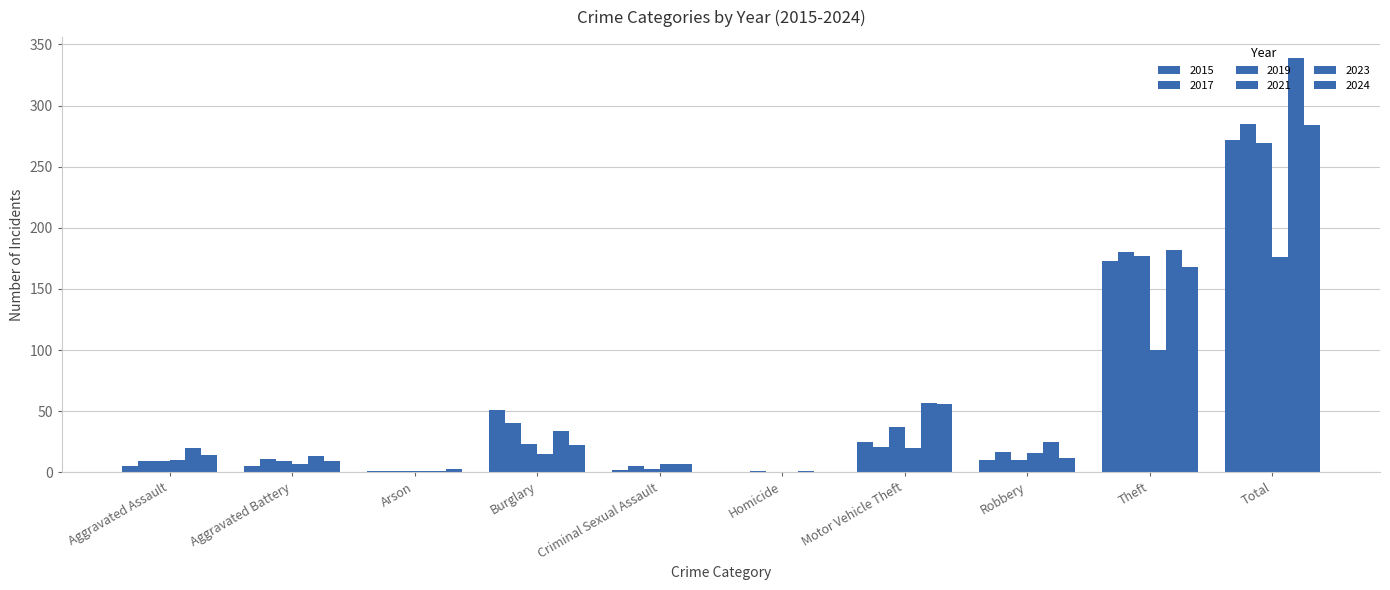

Are the bars horizontal?

No